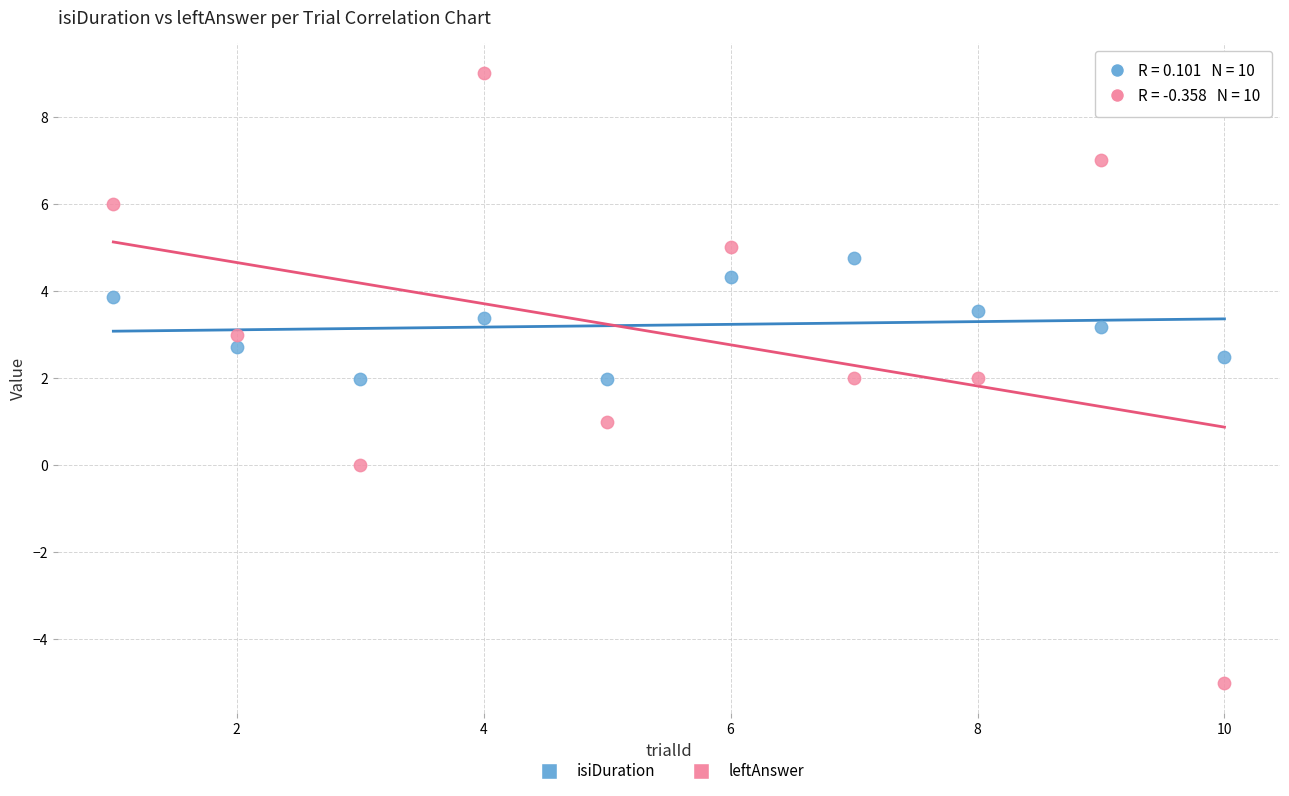

Which series has the largest Y range (max minus min)?

leftAnswer